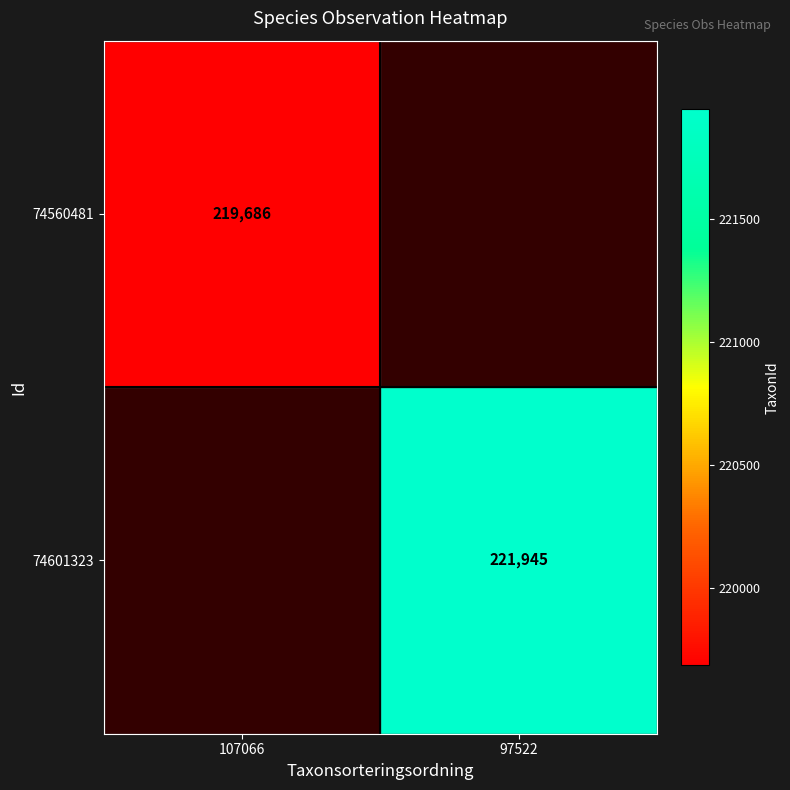

The value of 74560481 at 107066 is 53338. True or false?

False